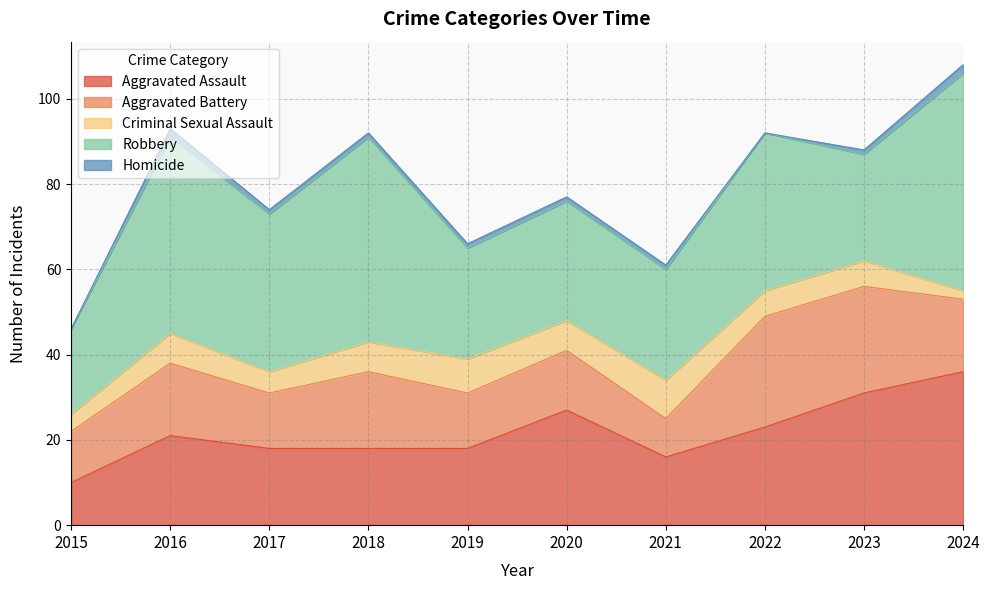

Rank the categories by Homicide value from highest to lowest.

2016, 2024, 2017, 2018, 2019, 2020, 2021, 2023, 2015, 2022